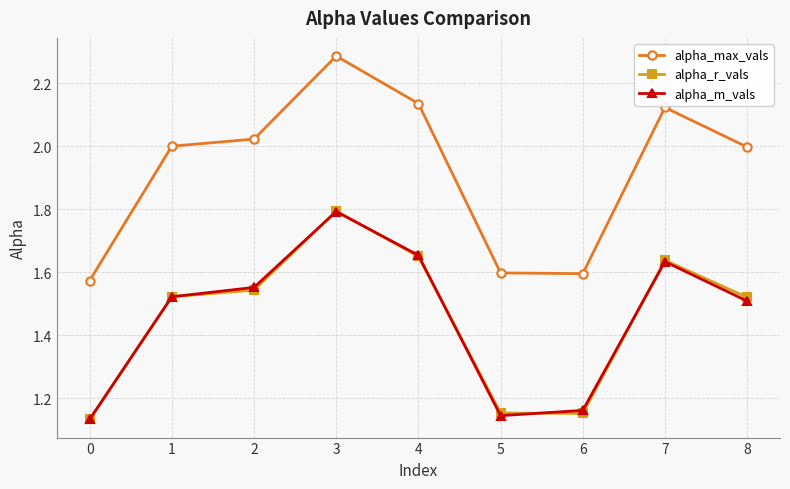

What is the total value across all series at 4?

5.4